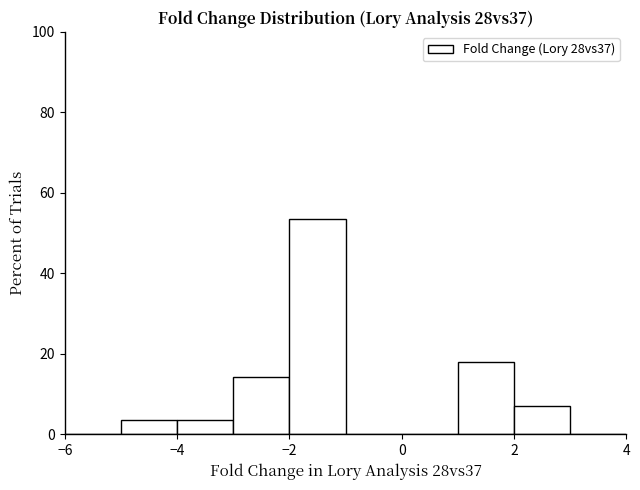

How tall is the bar that spans 2 to 3 on the x-axis? The values are not printed on the chart, so give them approximately, as read against the axis.

8